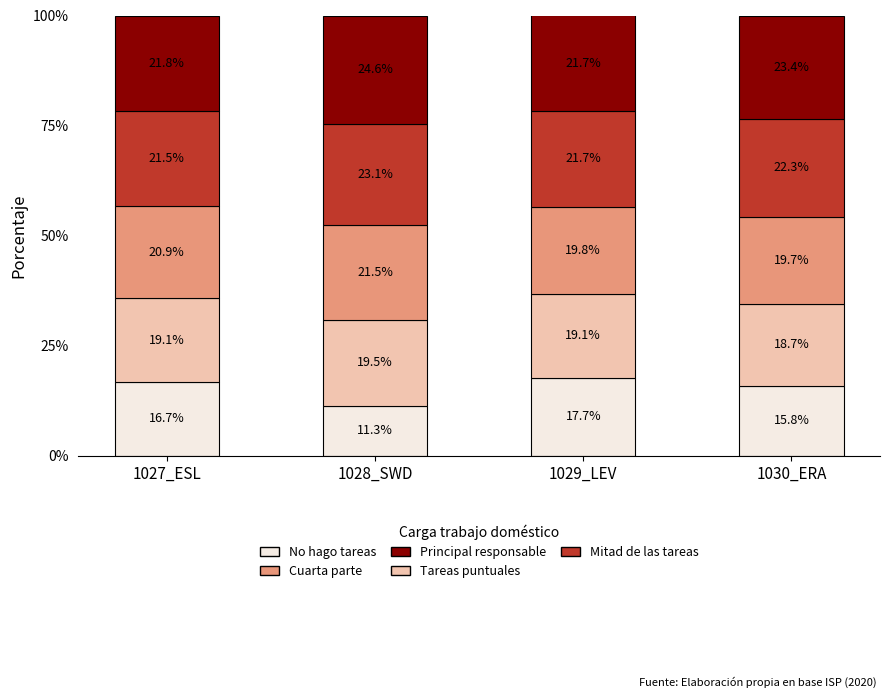

What is the highest value of the No hago tareas series?

17.7